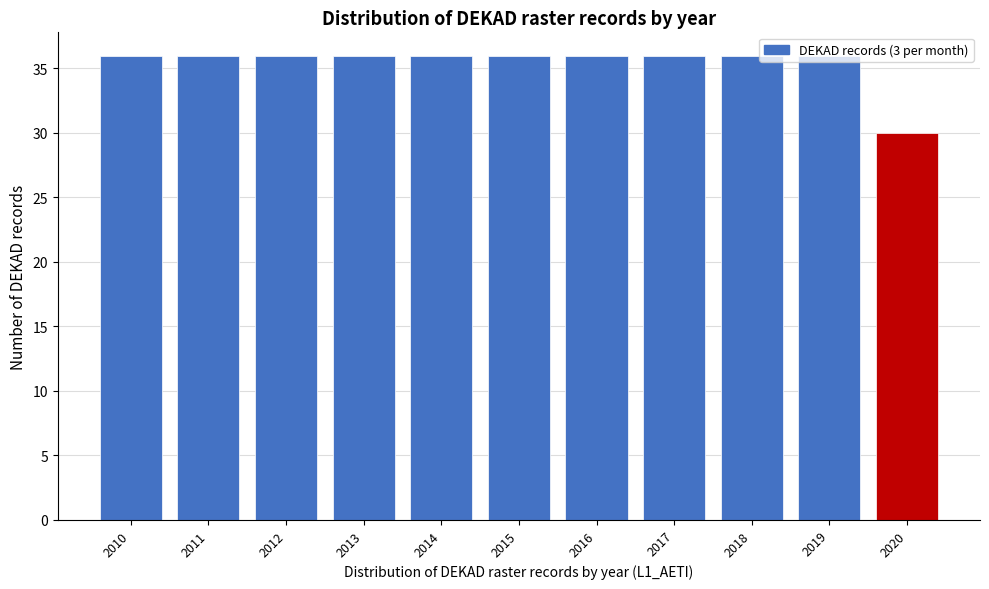

Is it true that the value at 2013 is 36?

True